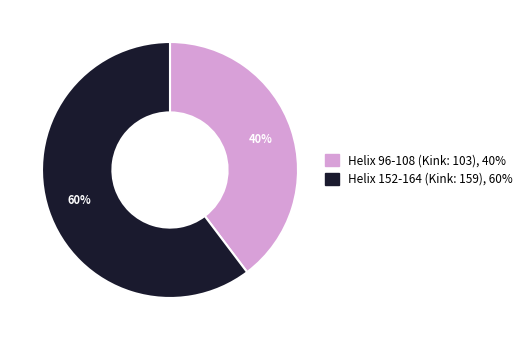

Which slice is the largest?

Helix 152-164 (Kink: 159)